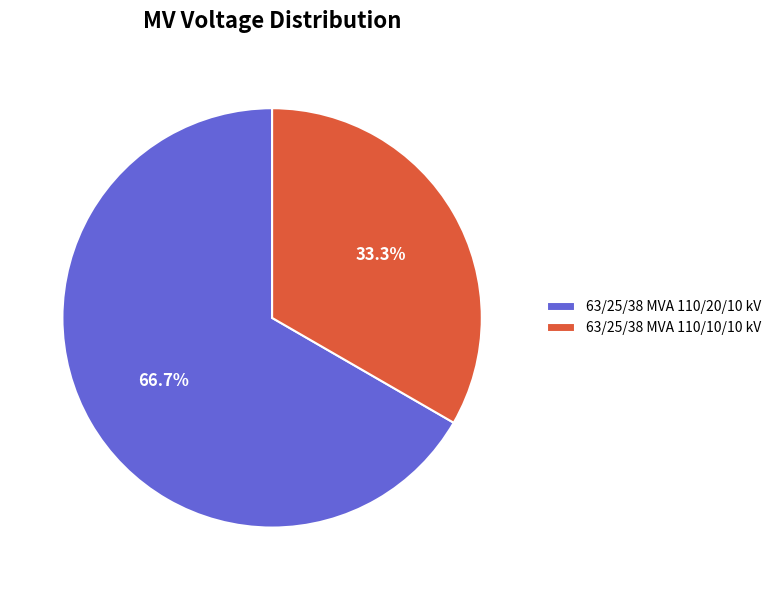

Which category has the biggest portion of the pie?

63/25/38 MVA 110/20/10 kV